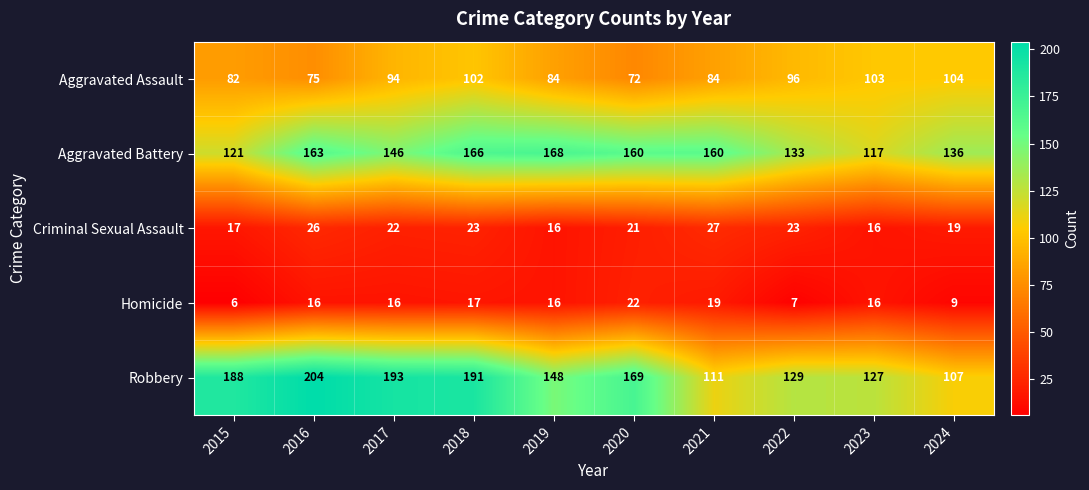

Read the Homicide value at 2023, to the nearest 10.

20